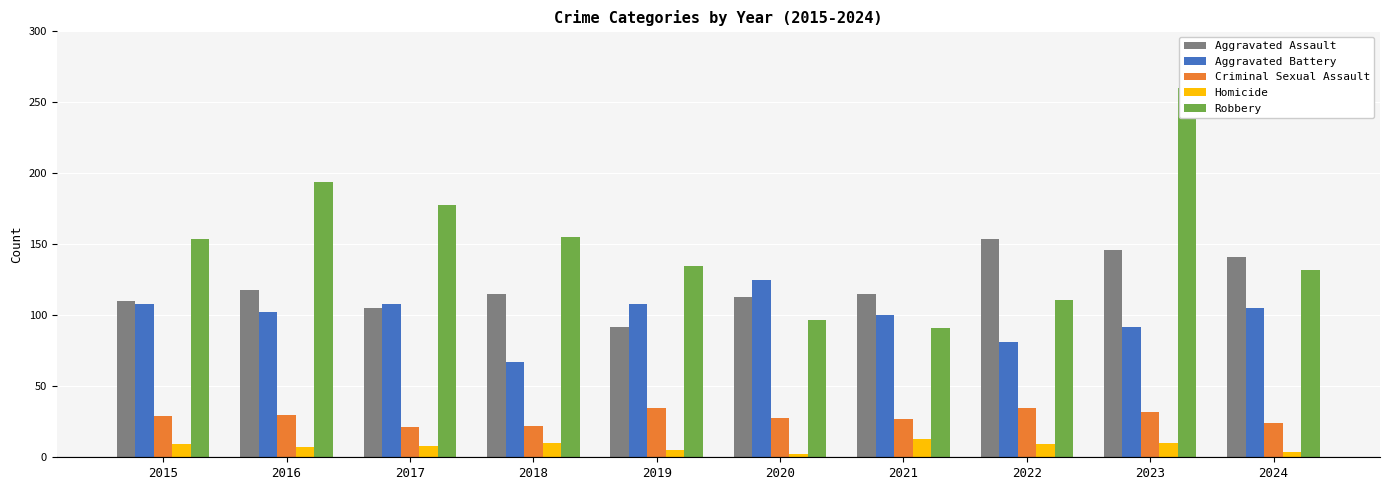

What is the value of the Aggravated Assault bar at the 5th from the left?

92